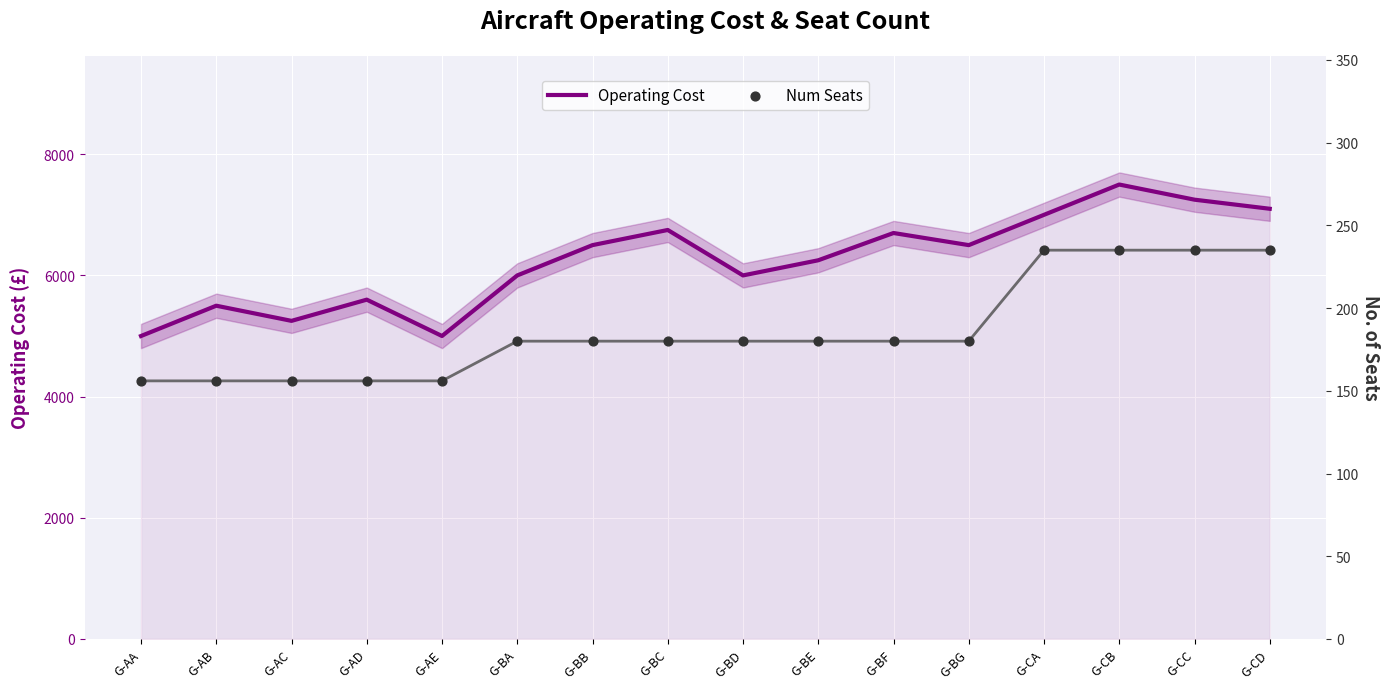

Which series has the largest total across all categories?

Operating Cost